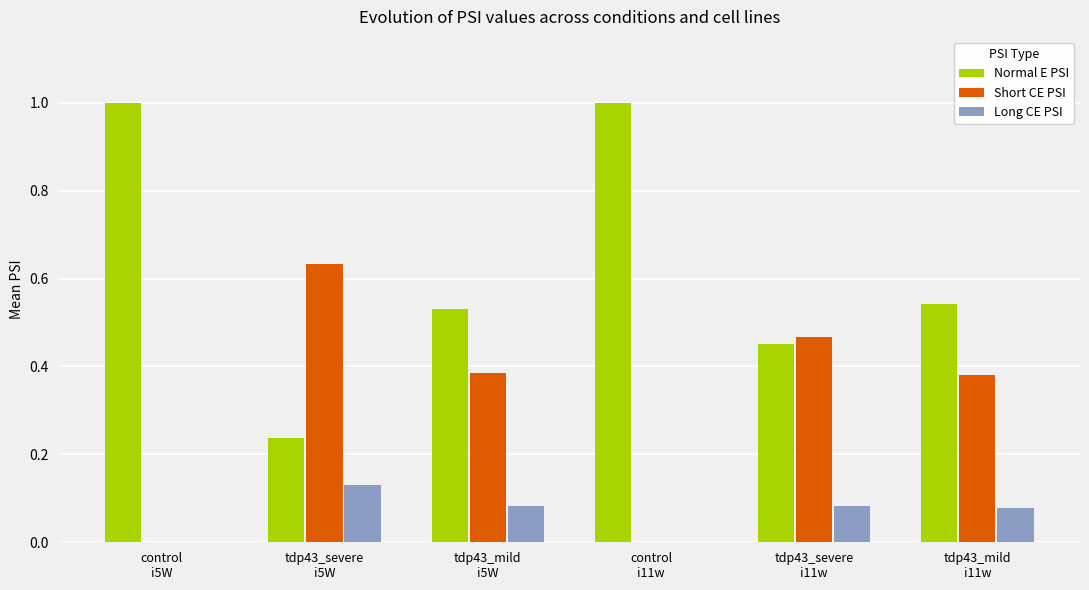

Is the value of Normal E PSI at tdp43_severe
i5W greater than the value of Short CE PSI at tdp43_mild
i11w?

No